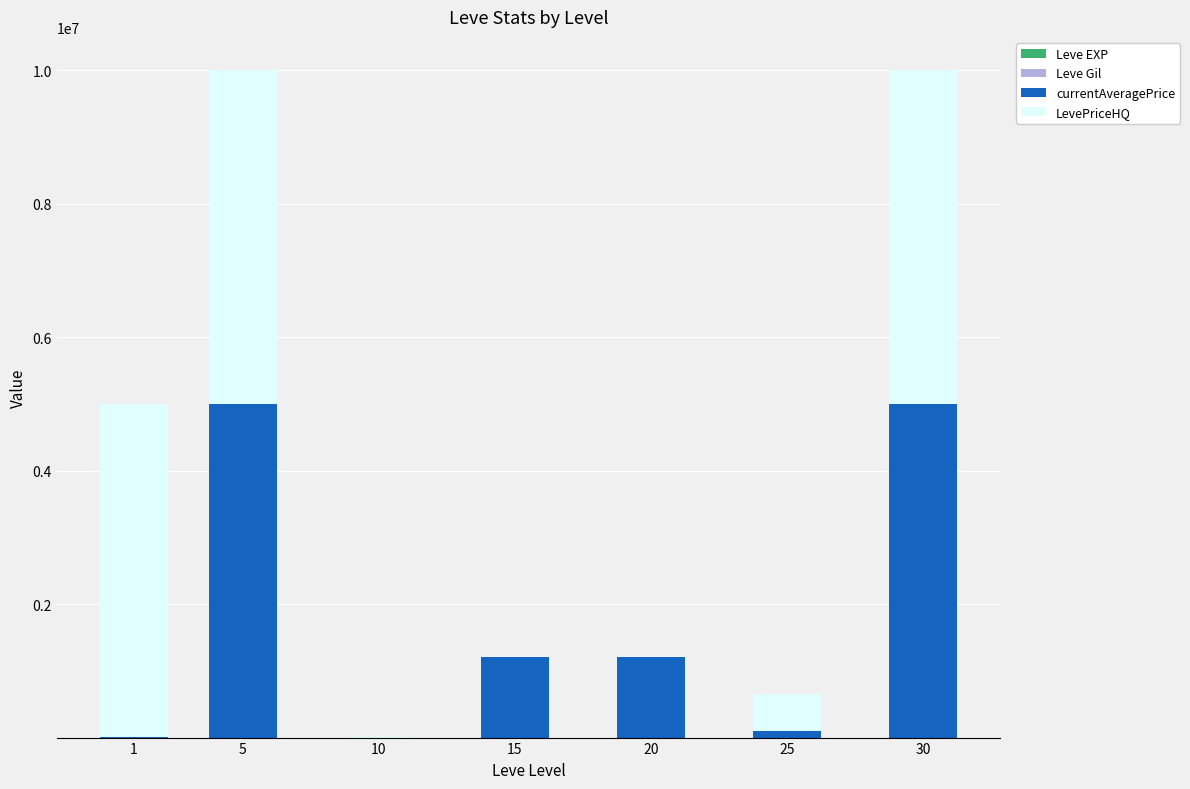

Rank the series at 1 from highest to lowest value.

LevePriceHQ, currentAveragePrice, Leve EXP, Leve Gil